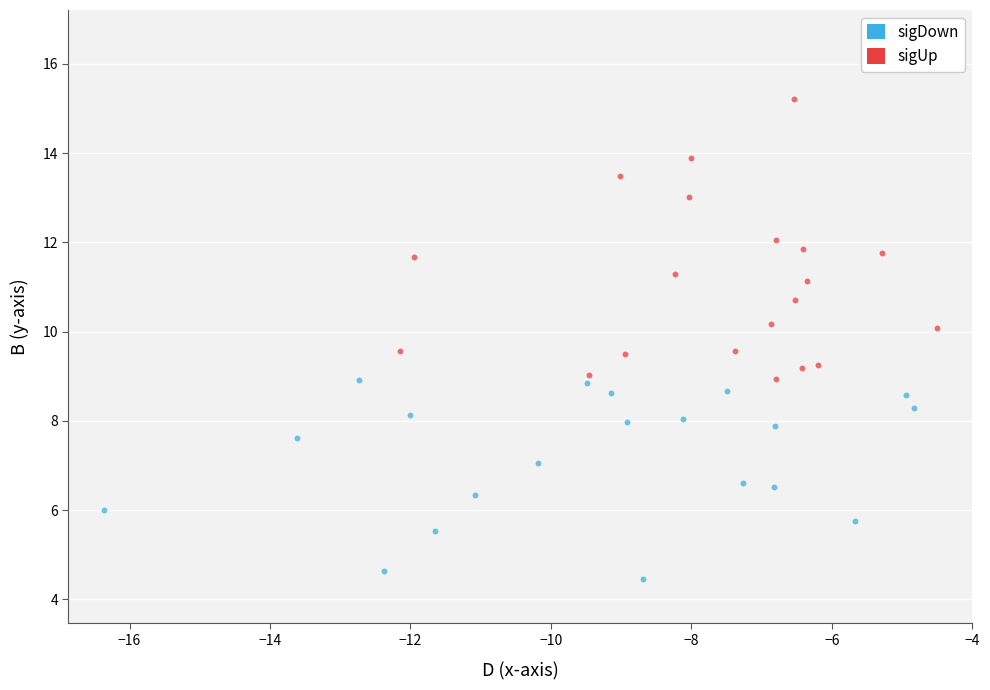

Which series contains the highest Y value?

sigUp